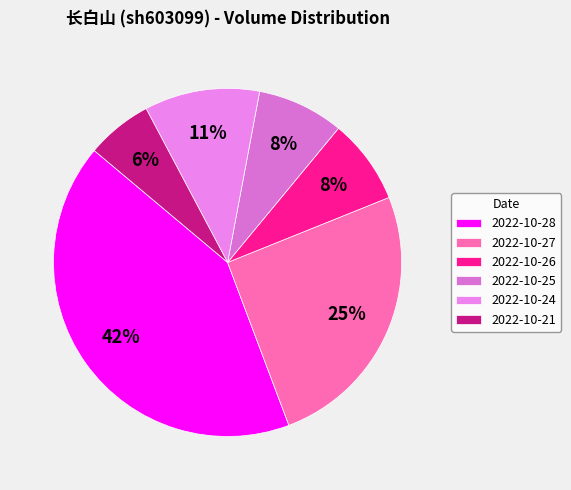

To the nearest percent, what percentage of the pie is 2022-10-26?

8%